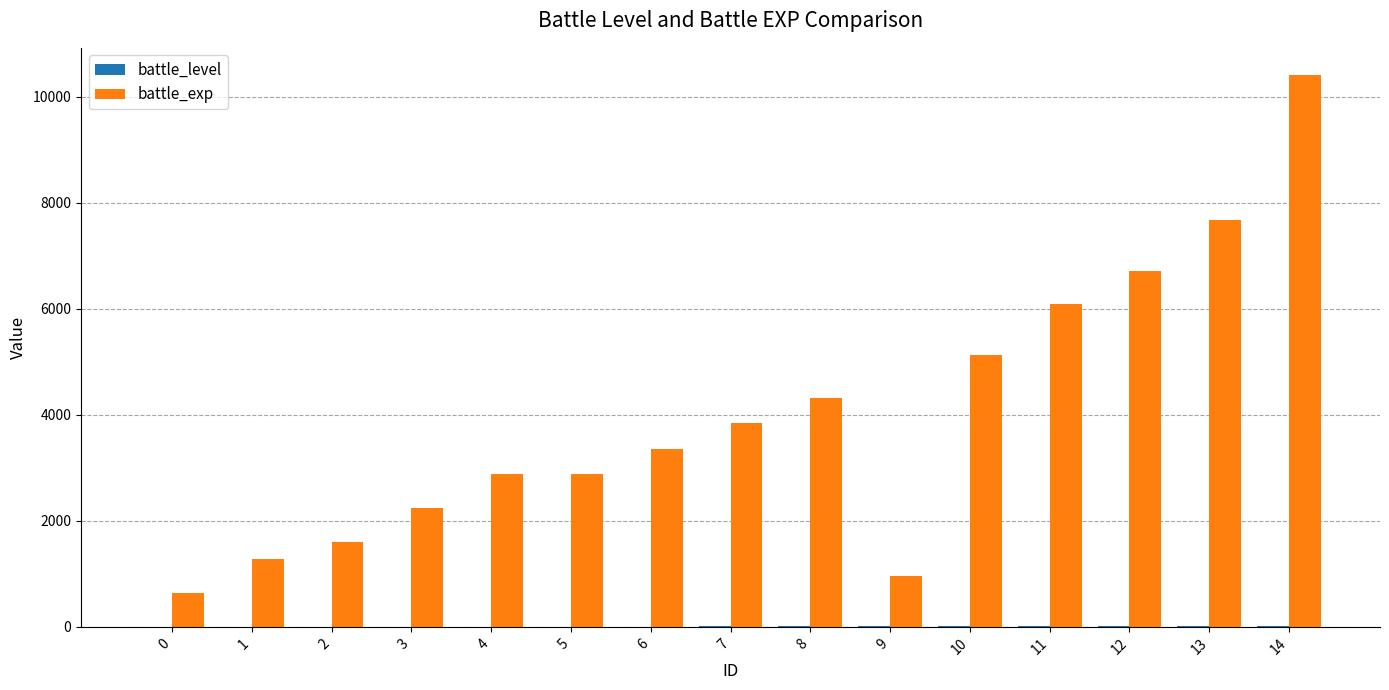

What is the sum of all battle_exp values?

60000